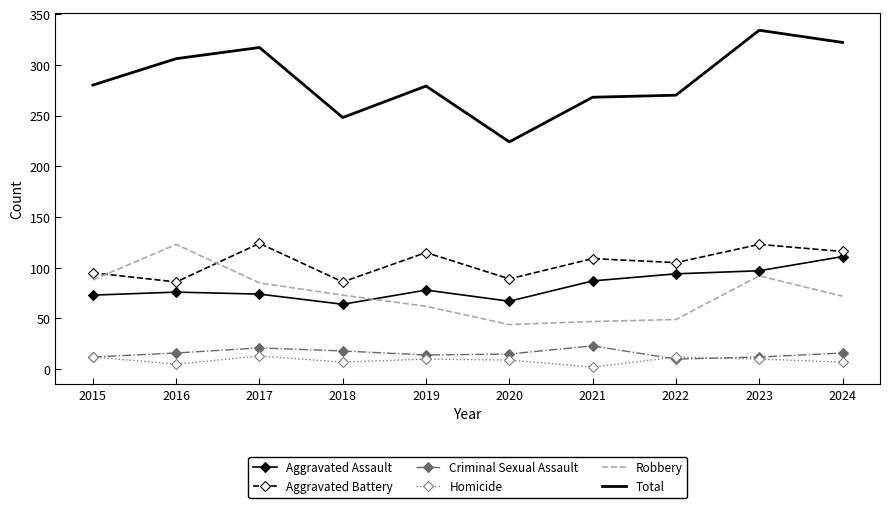

Which series has the largest total across all categories?

Total